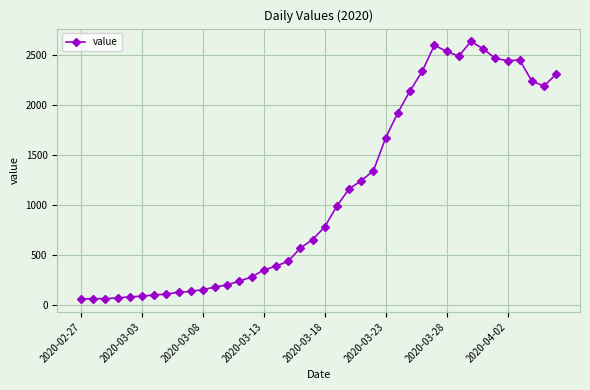

What is the minimum value shown in the chart?

61